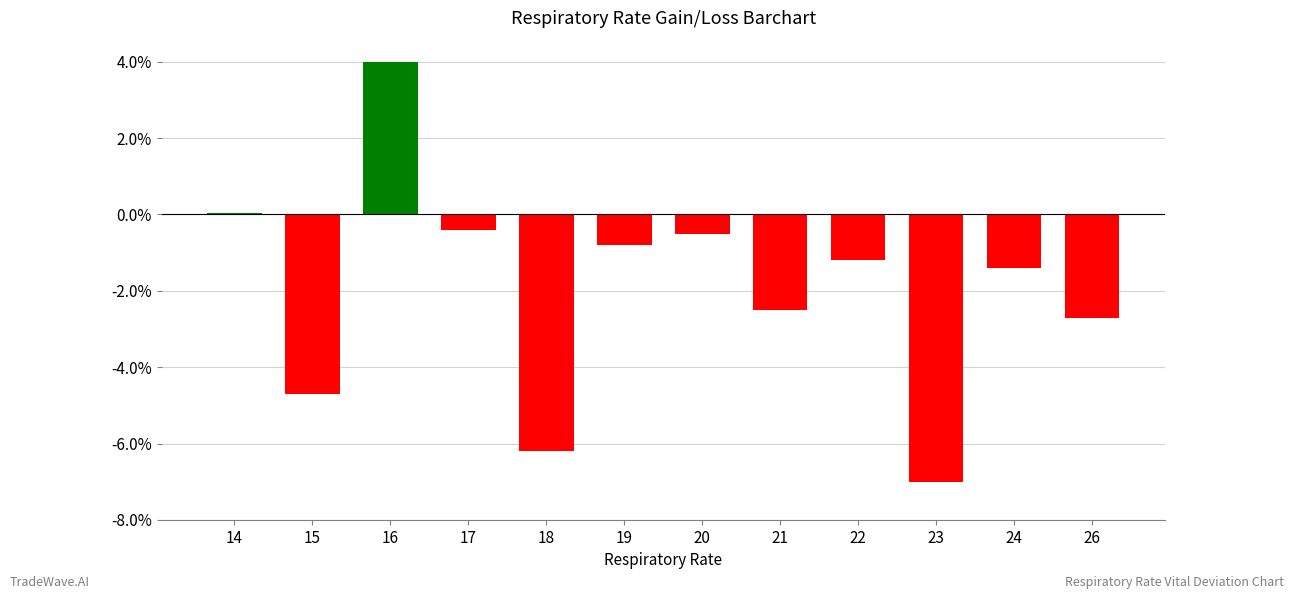

At which label does the data first exceed -1?

14